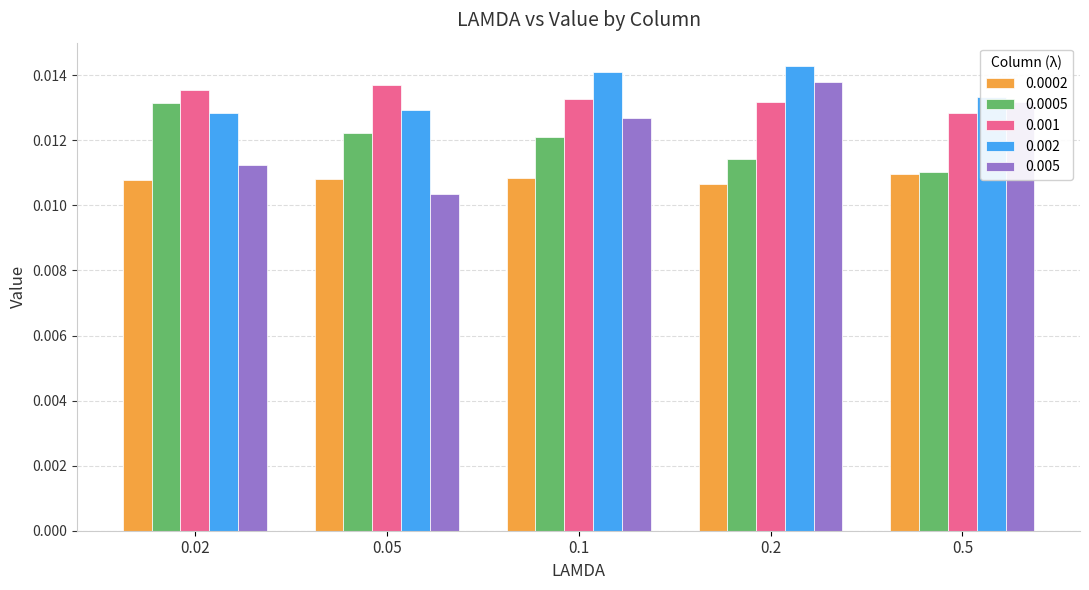

What are all the series names shown in the legend?

0.0002, 0.0005, 0.001, 0.002, 0.005